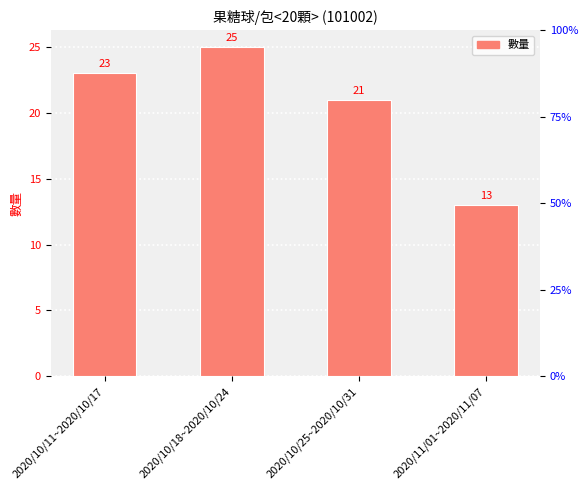

List the labels in order of value, largest first.

2020/10/18~2020/10/24, 2020/10/11~2020/10/17, 2020/10/25~2020/10/31, 2020/11/01~2020/11/07